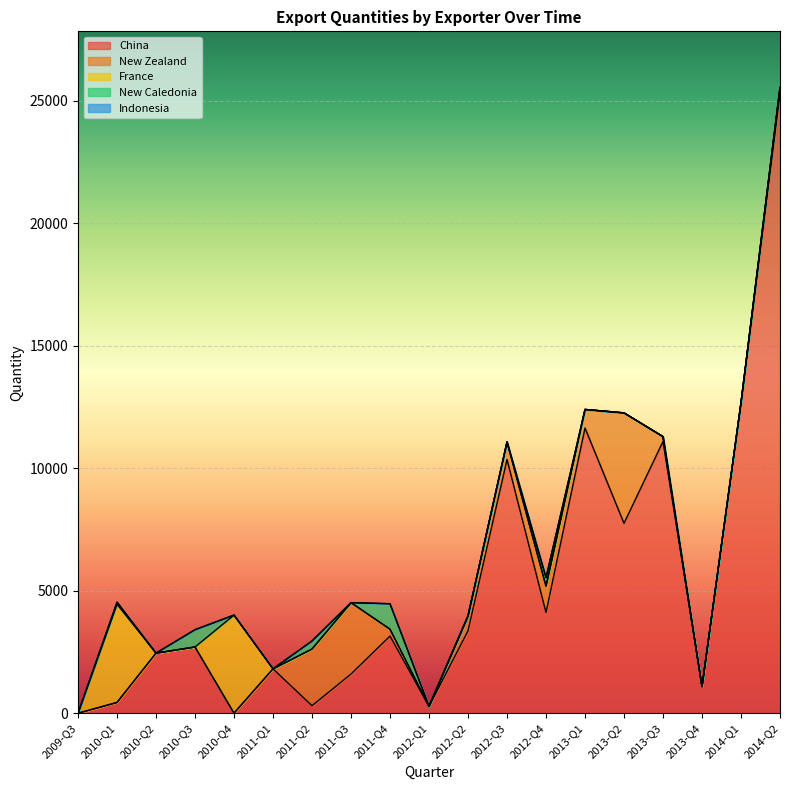

What is the sum of the China values at 2010-Q2 and 2012-Q3?

12813